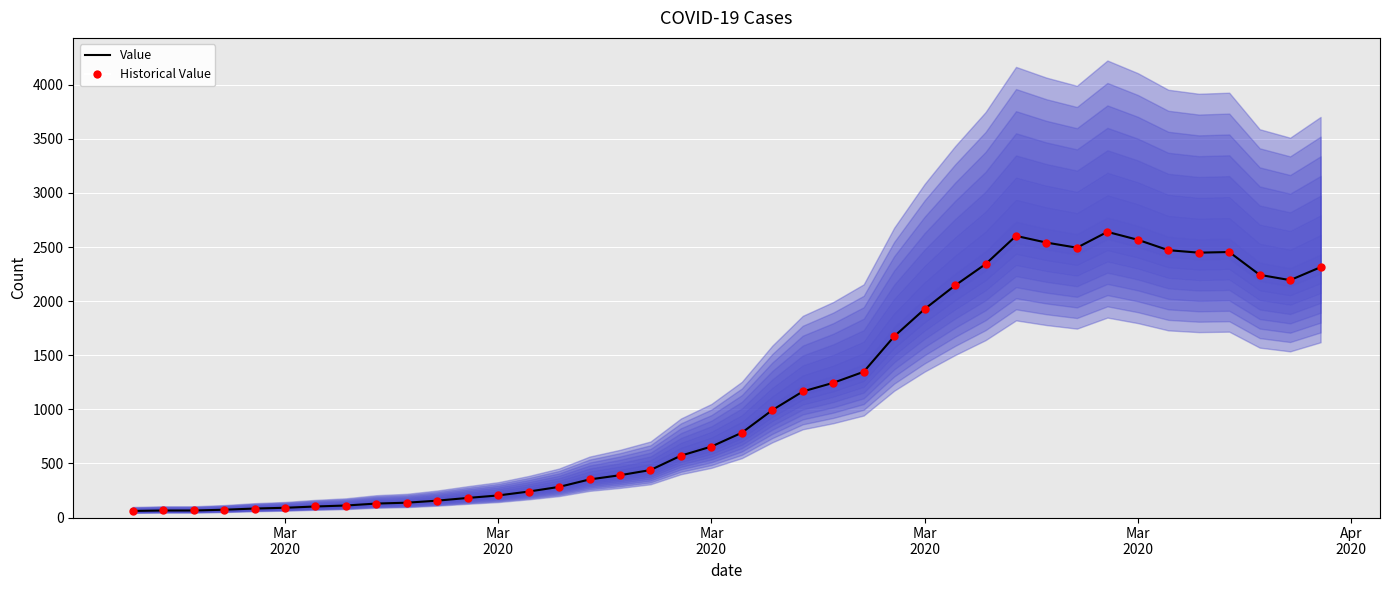

Which series has the largest total across all categories?

Value